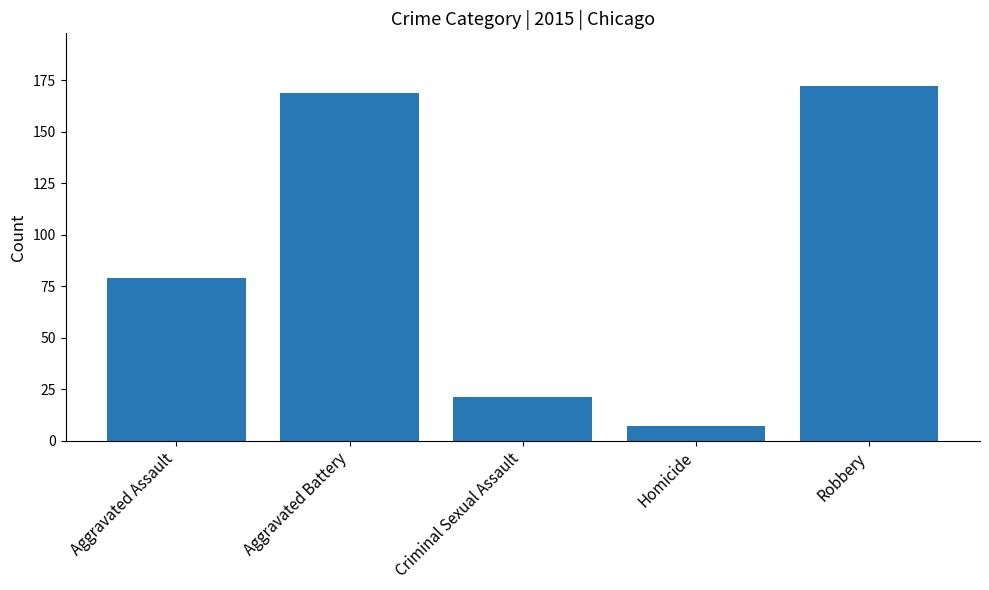

How many data points does each series have?

5